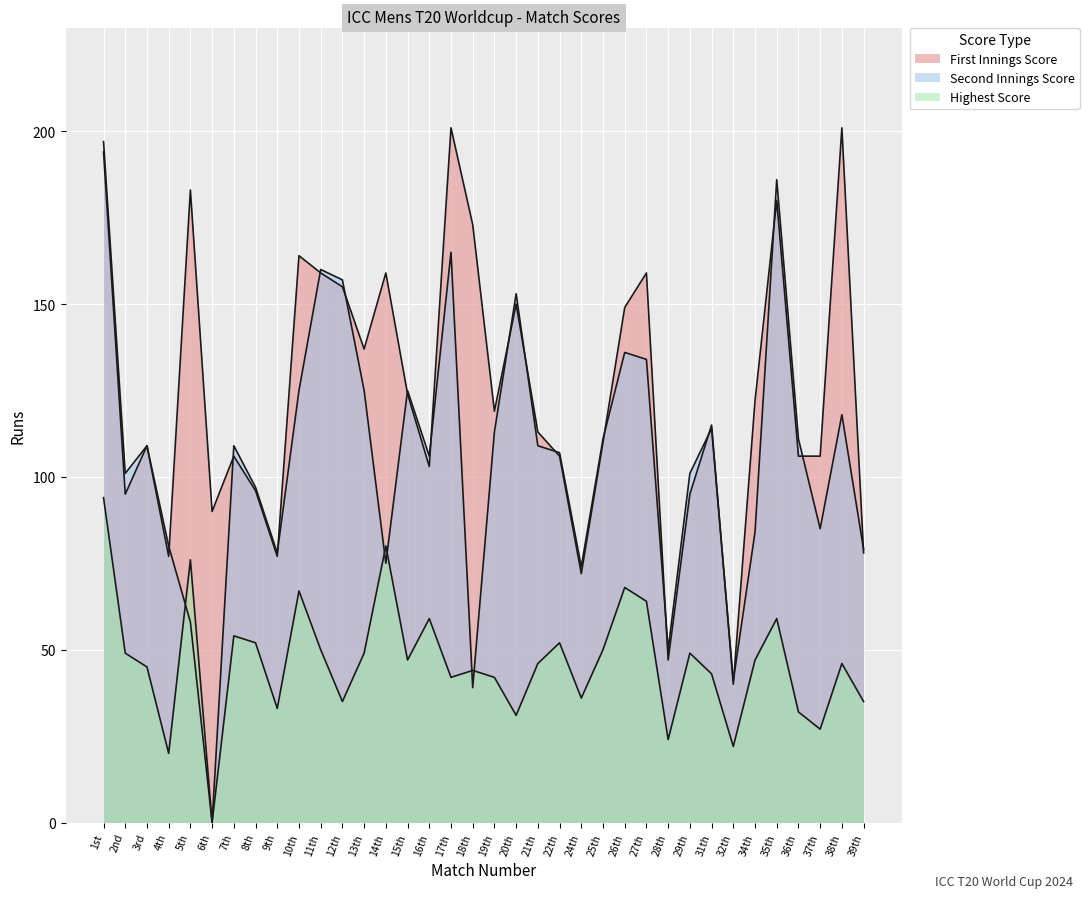

How many data points in Highest Score are above 47?

16